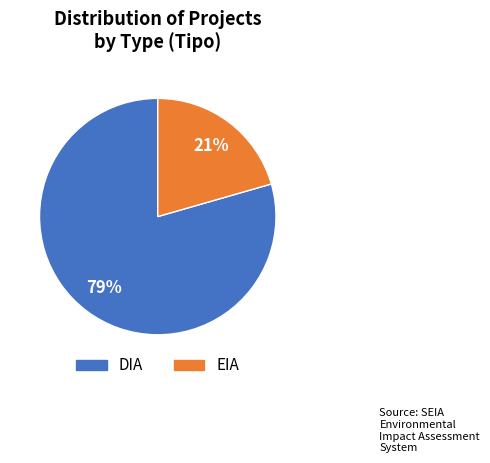

To the nearest percent, what is the average slice percentage?

50%